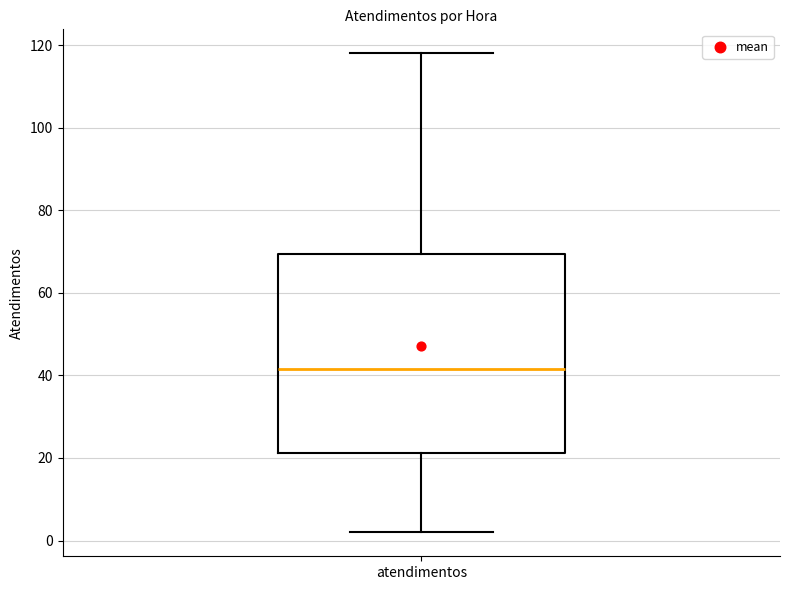

Transcribe this box plot: give where the median line is, the range the box spans, and where the two whiskers end, as read against the y-axis. The values are not printed on the chart, so give them approximately, as read against the axis.

median 42, box 22 to 70, whiskers 2 to 118